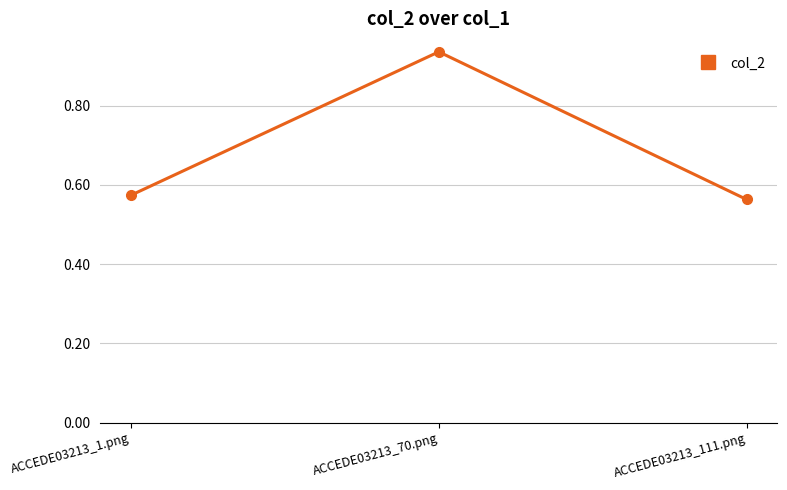

What position from the right is ACCEDE03213_1.png?

3